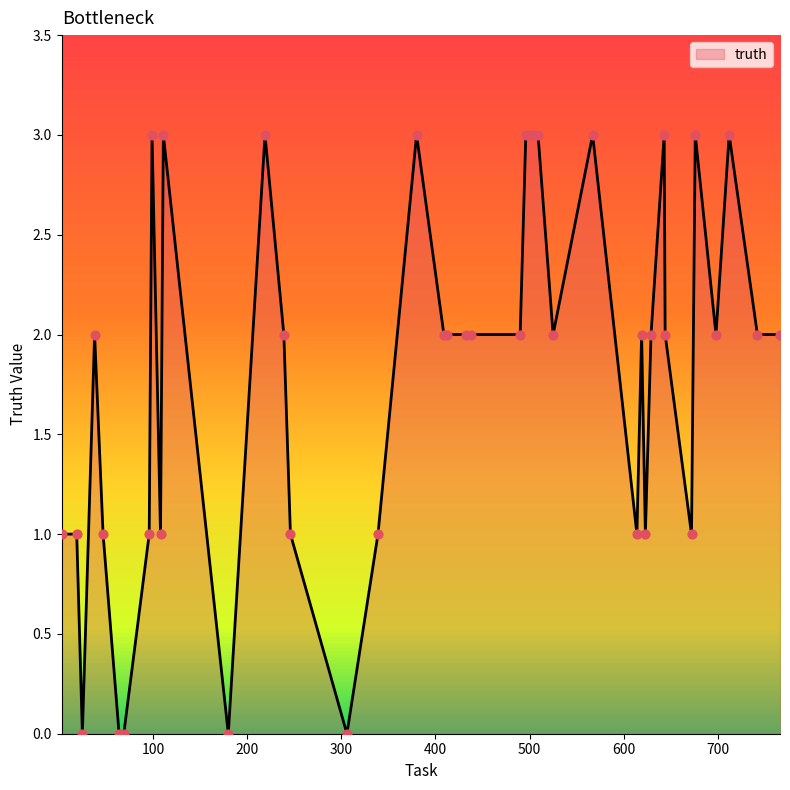

What is the difference between the maximum and minimum values?

3